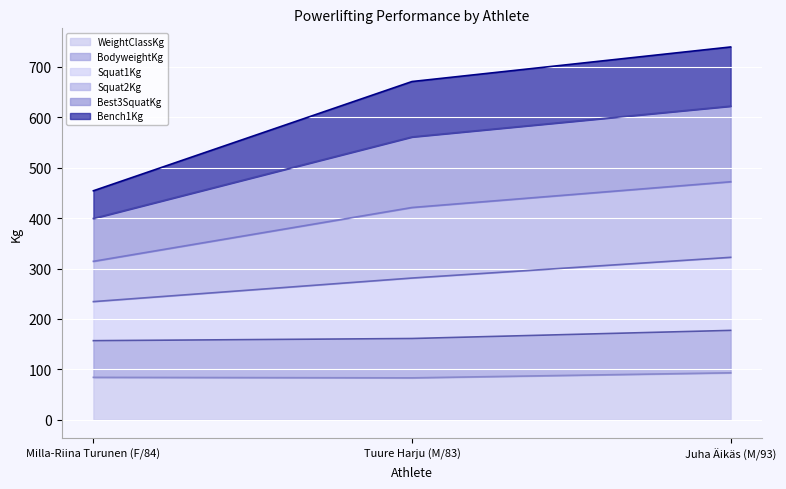

Which category has the lowest value across all series?

Tuure Harju (M/83)